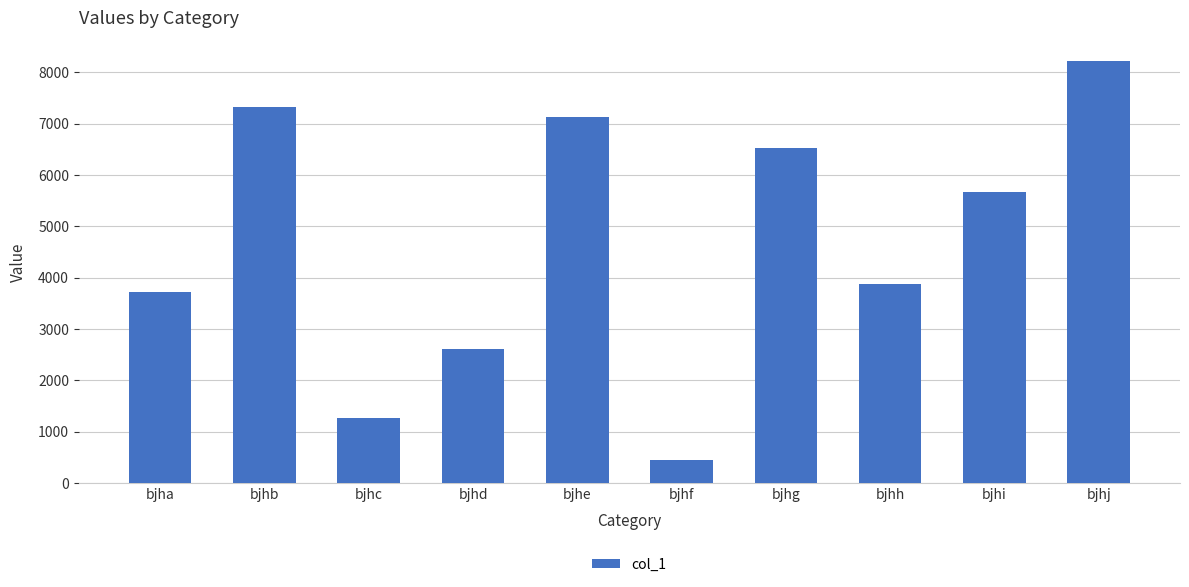

What is the difference between the second highest and second lowest values?

6065